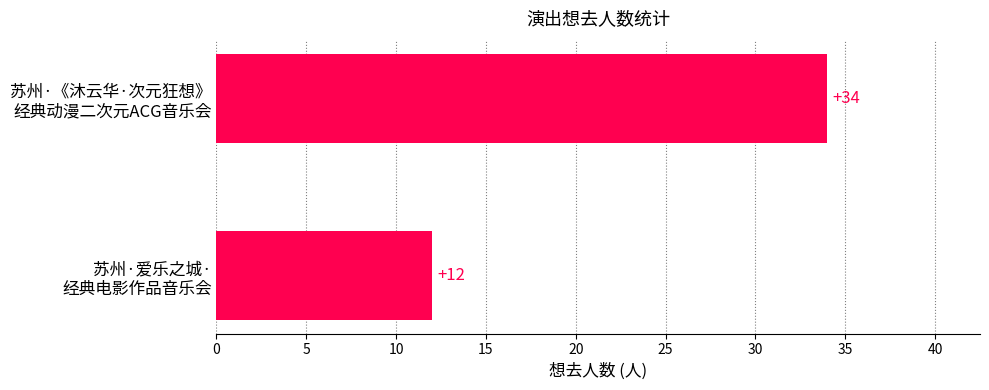

Reading top to bottom, transcribe all the data shown in this chart.

34	12